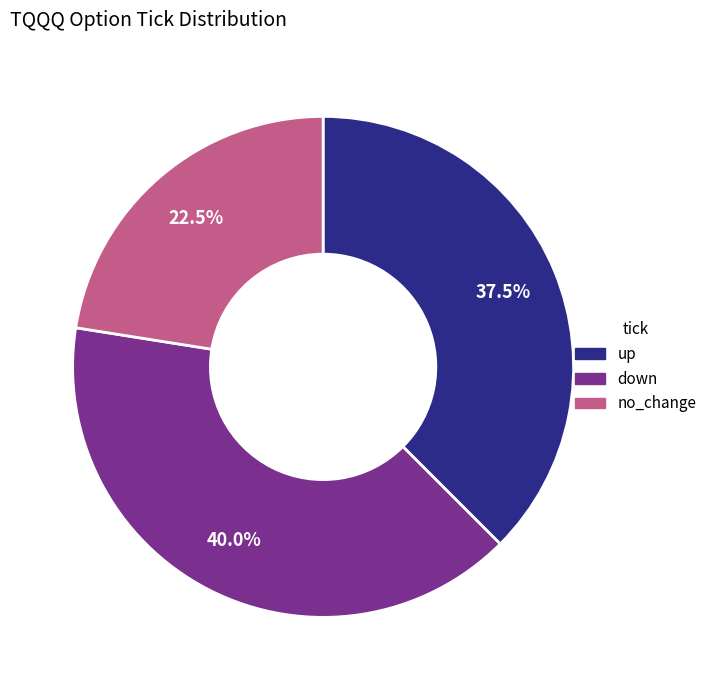

The up slice represents 53% of the pie. True or false?

False